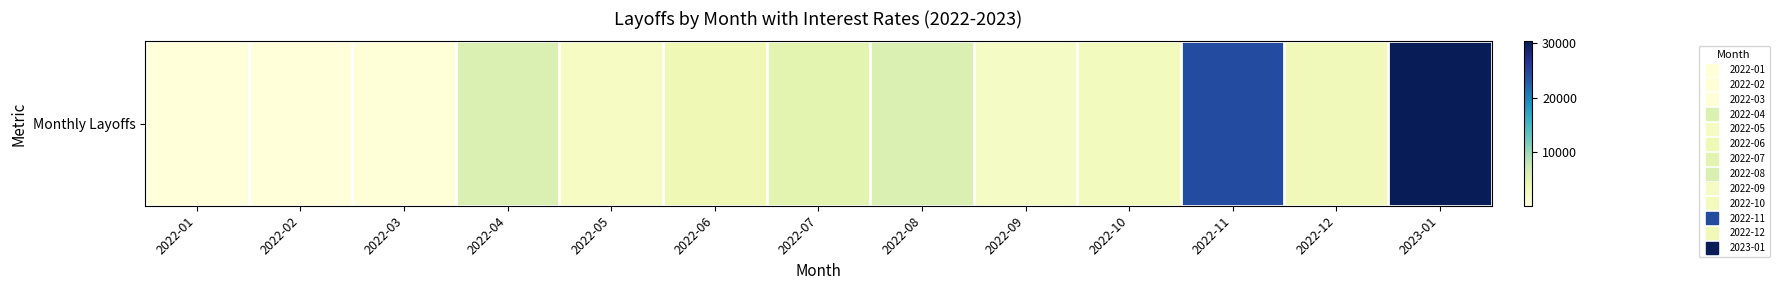

How many data points are less than 3097?

6